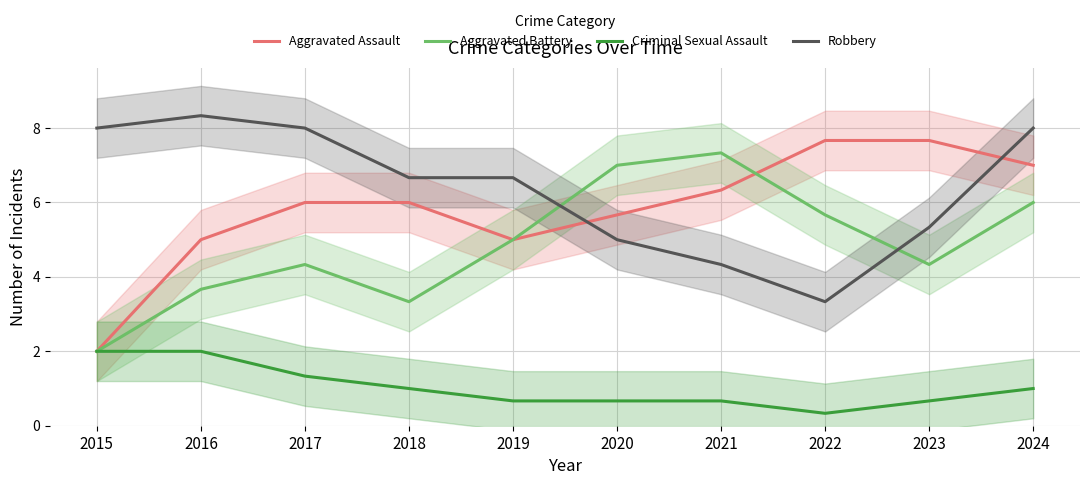

What is the spread (max minus min) of values at 2020?

6.3